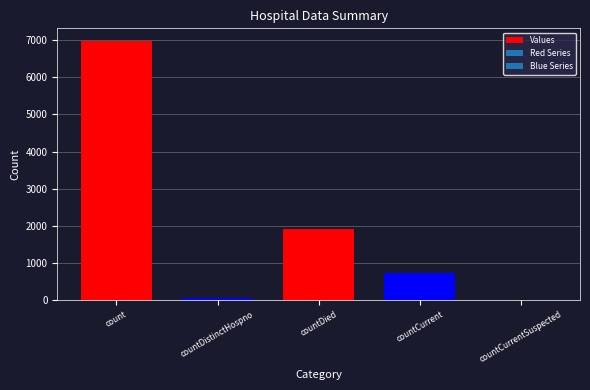

At which category does the chart reach its peak across all series?

count